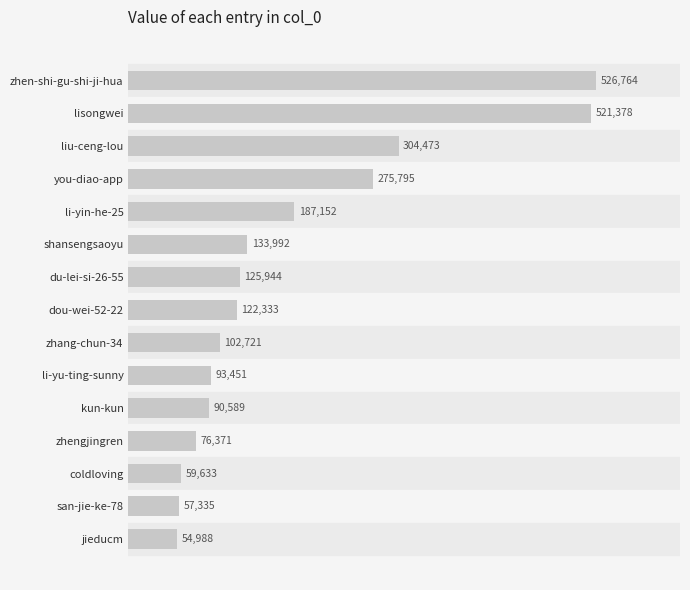

Rank the categories by value from highest to lowest.

zhen-shi-gu-shi-ji-hua, lisongwei, liu-ceng-lou, you-diao-app, li-yin-he-25, shansengsaoyu, du-lei-si-26-55, dou-wei-52-22, zhang-chun-34, li-yu-ting-sunny, kun-kun, zhengjingren, coldloving, san-jie-ke-78, jieducm